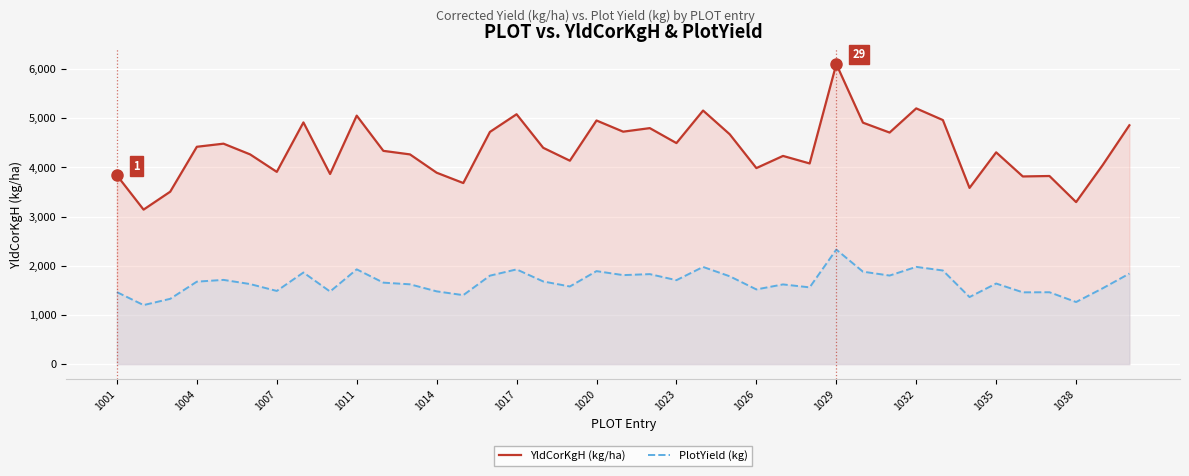

What are all the series names shown in the legend?

YldCorKgH (kg/ha), PlotYield (kg)